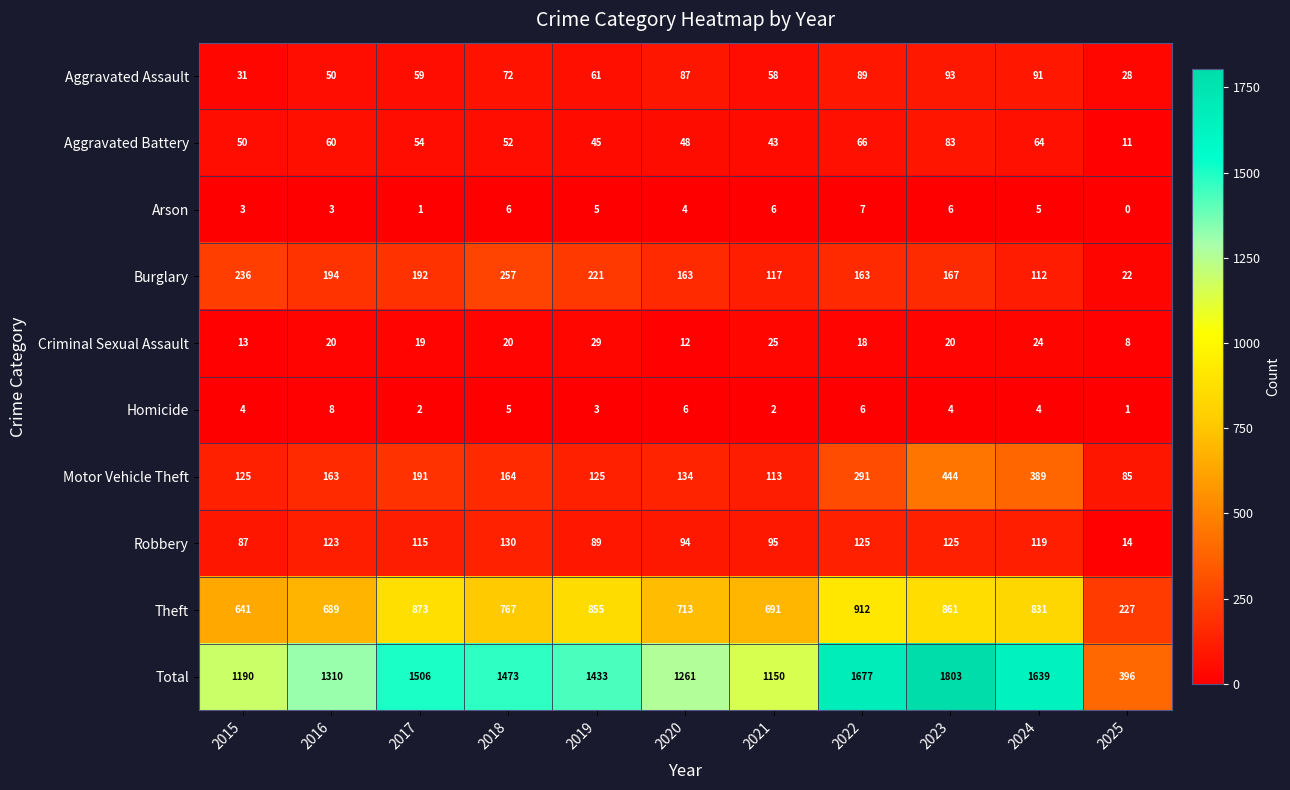

Where does the Robbery series first go above 115?

2016